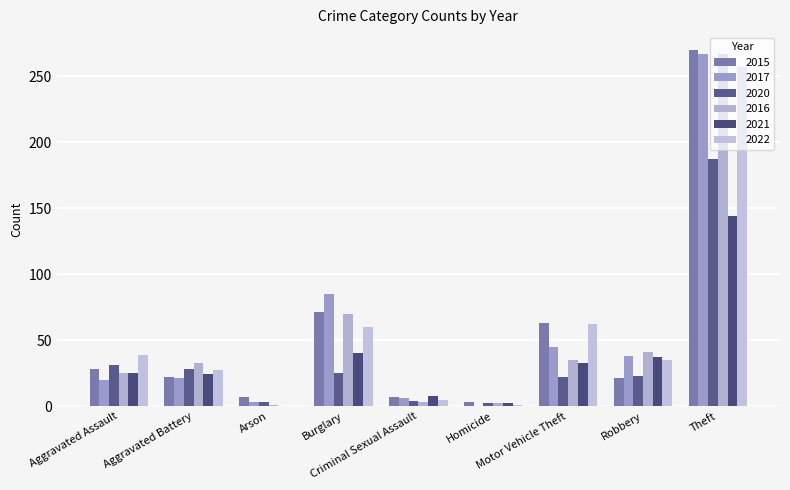

At which category is the sum across all series the highest?

Theft